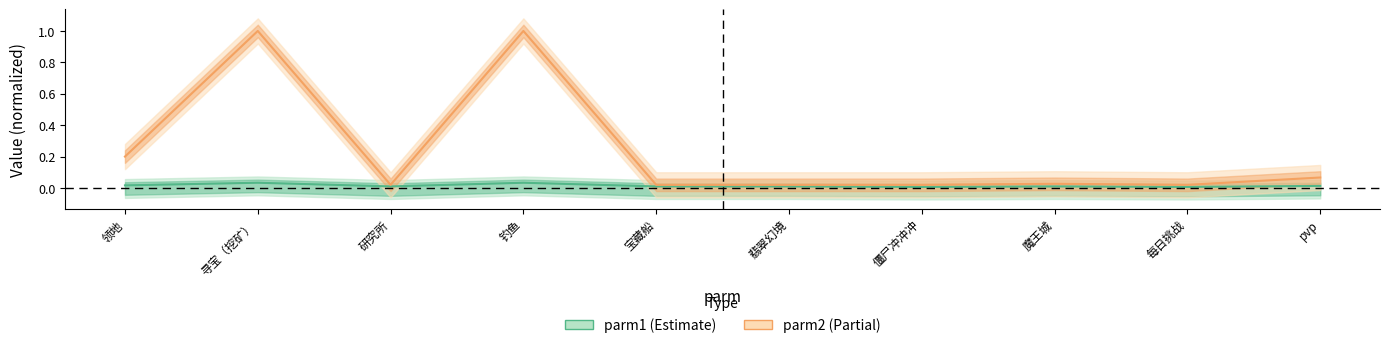

In parm2, how many points are higher than both neighbors (excluding endpoints)?

3